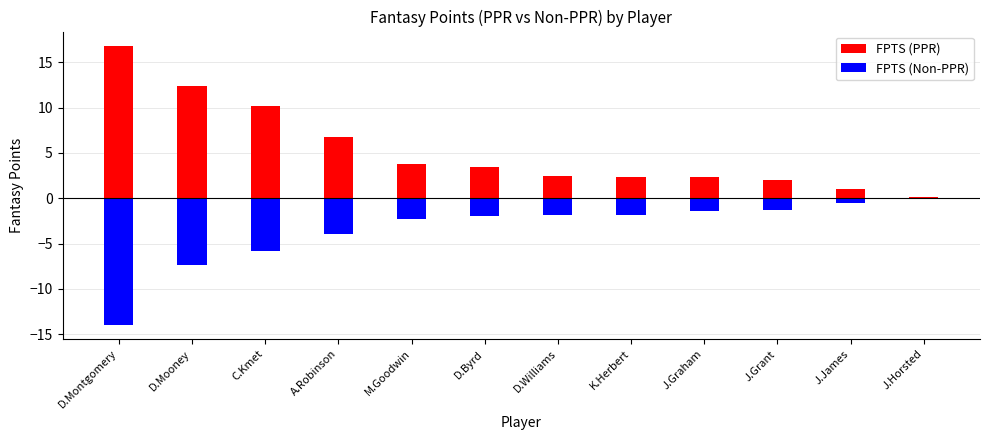

Where does the FPTS (PPR) series first go above 3?

D.Montgomery